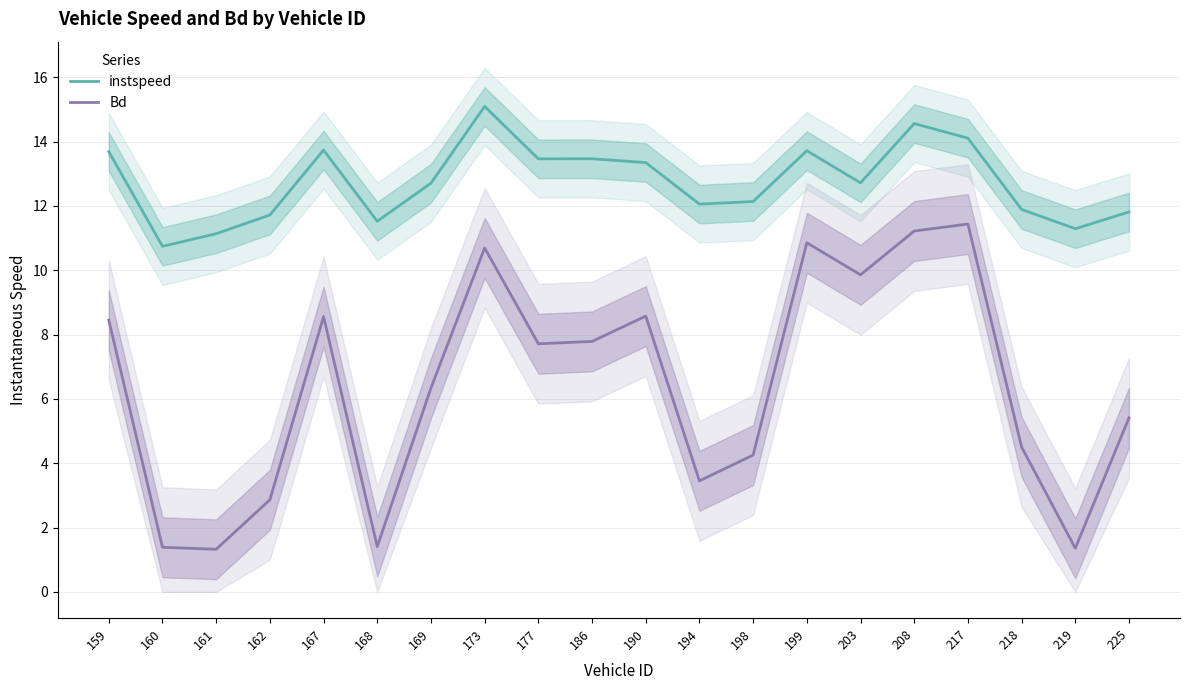

Which series has the widest spread of values?

Bd